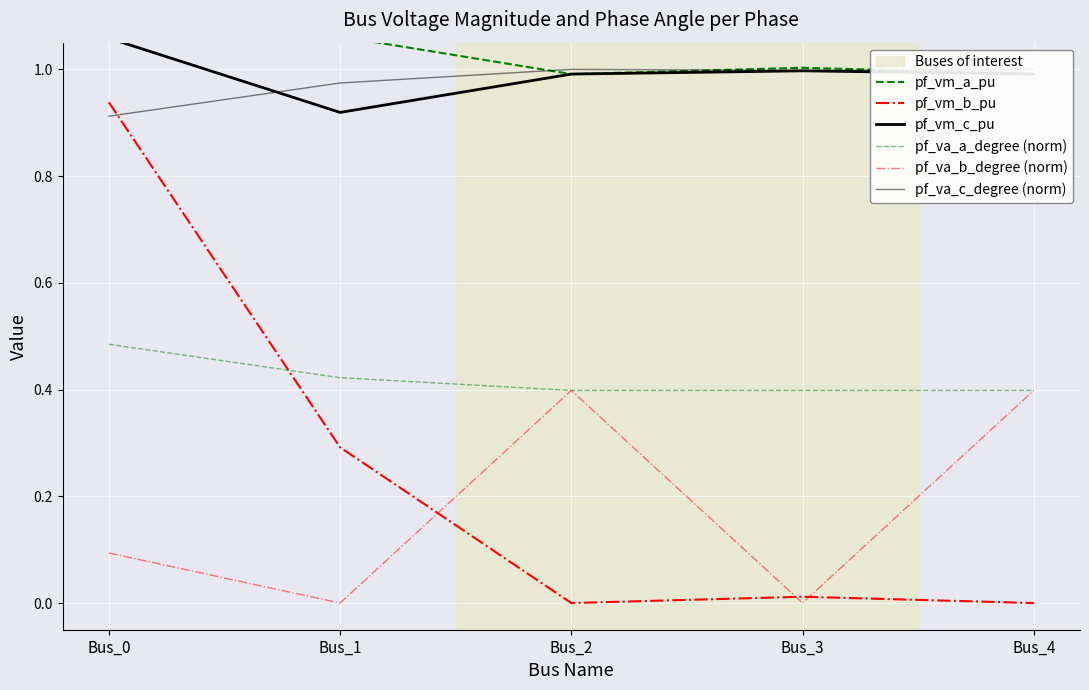

Which series has the largest range (max minus min)?

pf_vm_b_pu